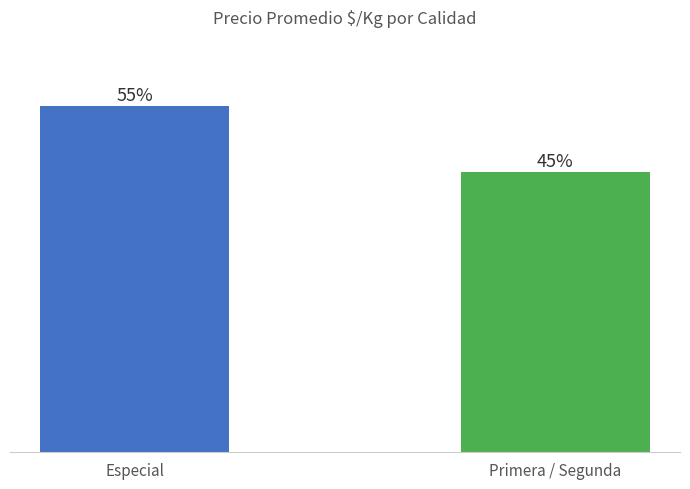

At which category does the chart reach its peak across all series?

Especial